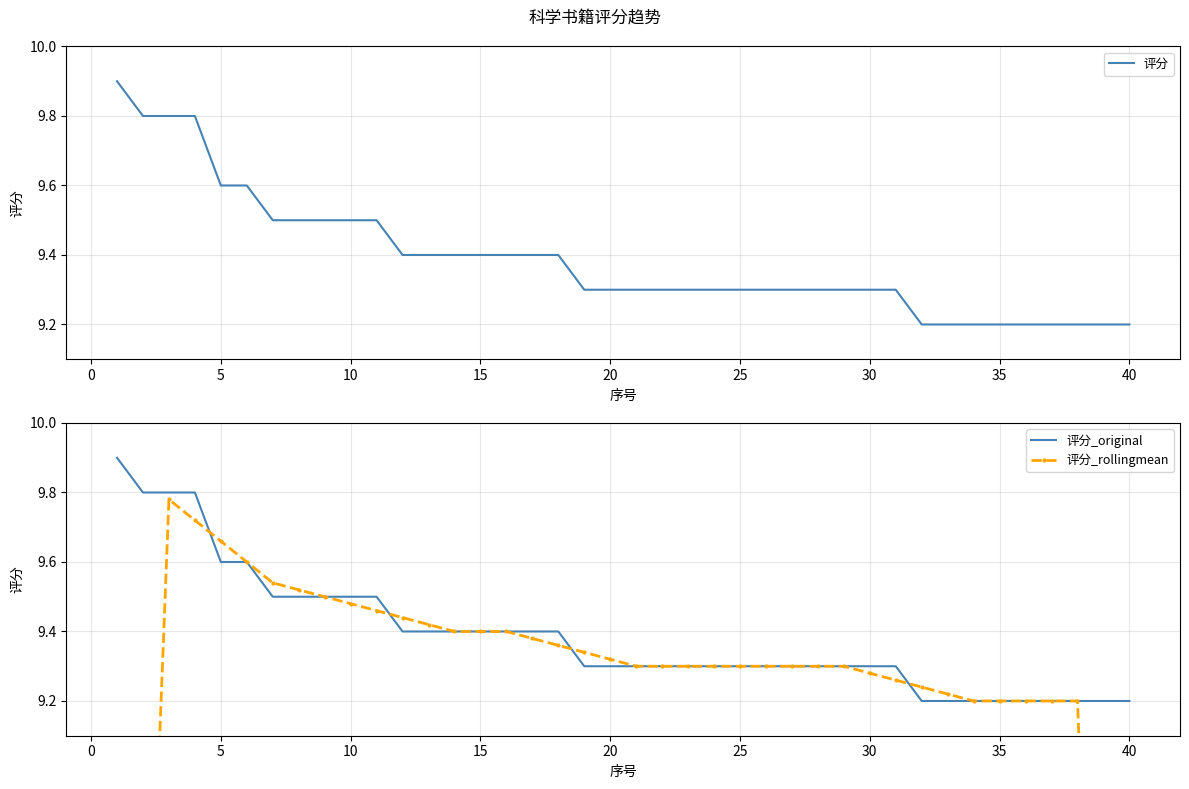

What is the value of the 评分 point at the 39th from the left?

9.2